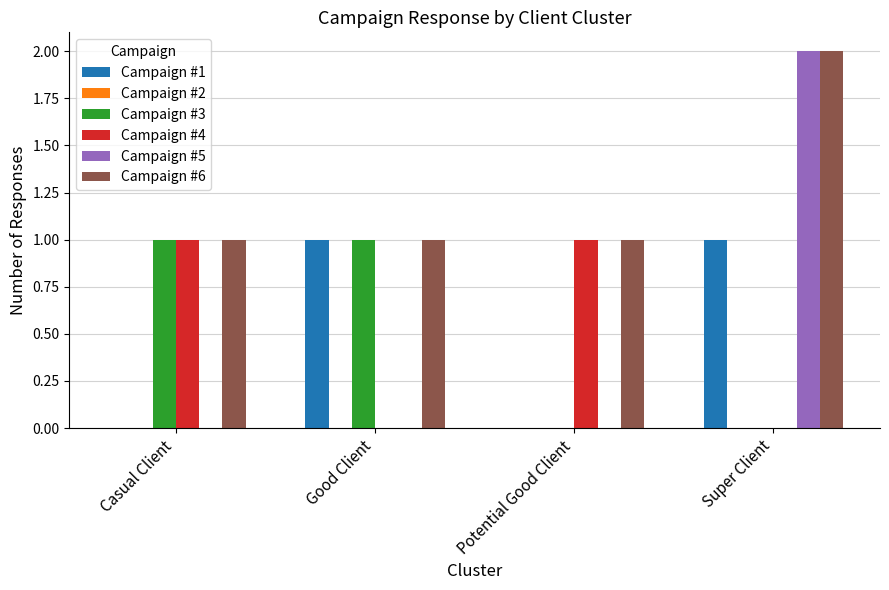

Are the bars horizontal?

No